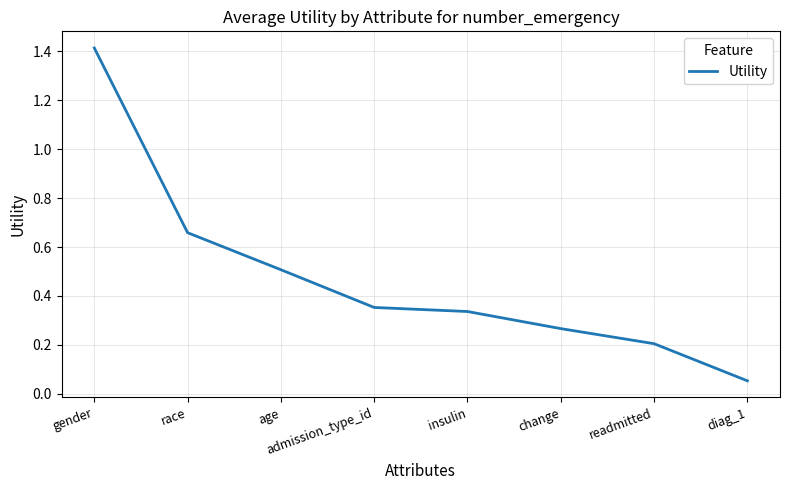

The chart shows a value of 1.1 at race. True or false?

False